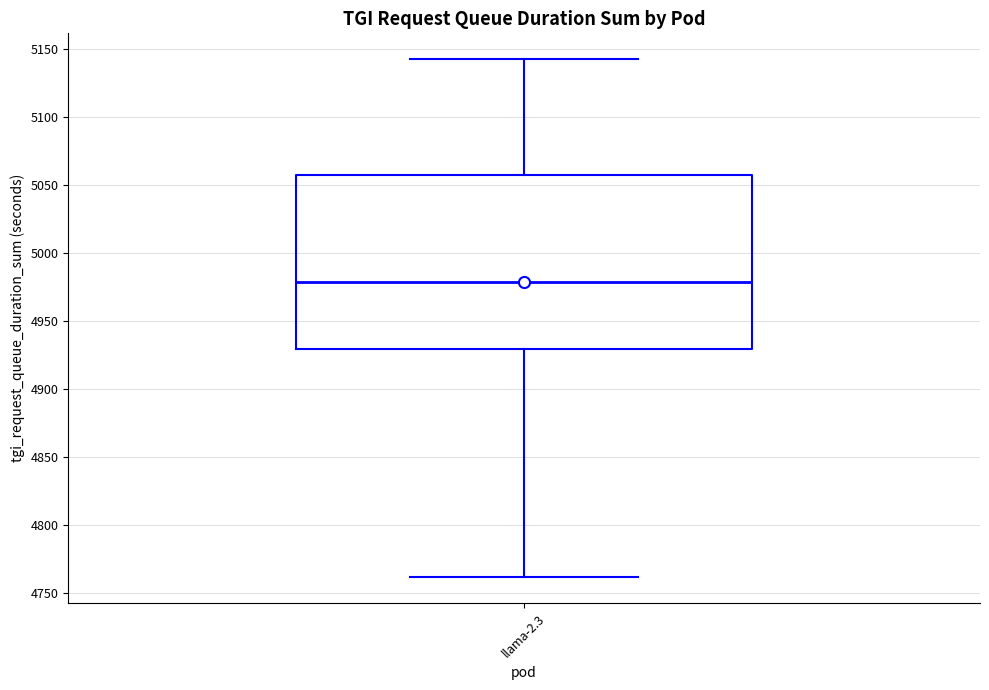

Where does the lower whisker of the box for llama-2.3 end on the y-axis? The values are not printed on the chart, so give them approximately, as read against the axis.

4760